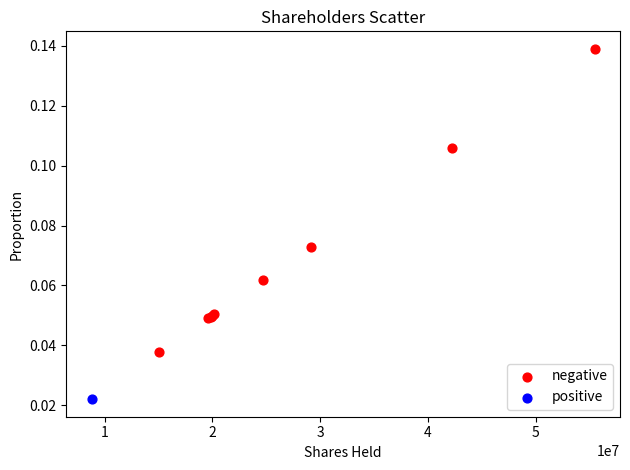

What are all the series names shown in the legend?

negative, positive